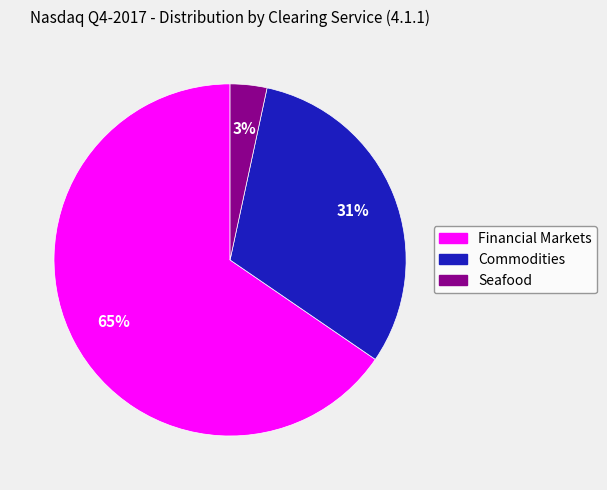

Count the number of slices in the pie.

3